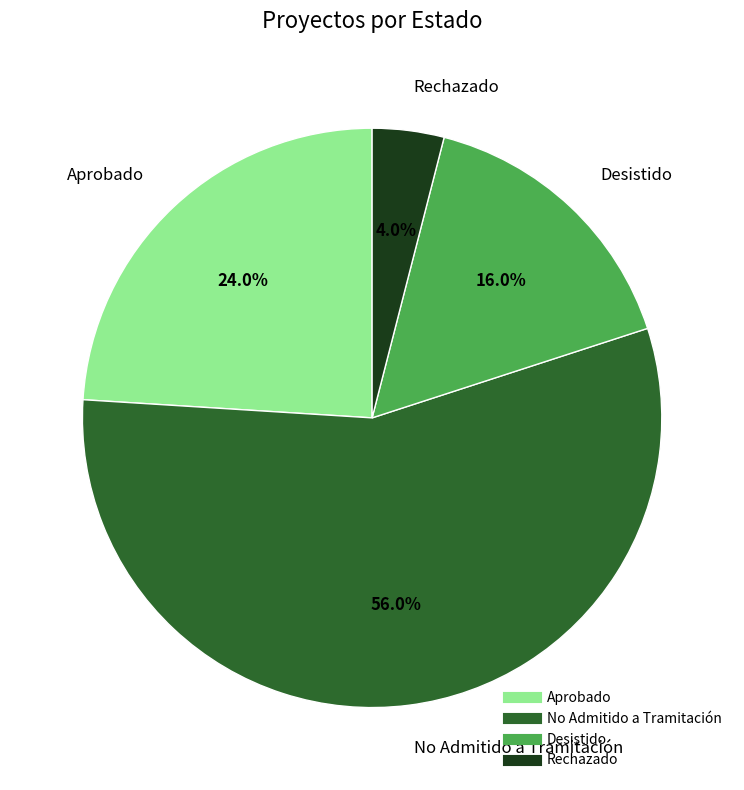

What percentage is the No Admitido a Tramitación slice, to the nearest percent?

56%